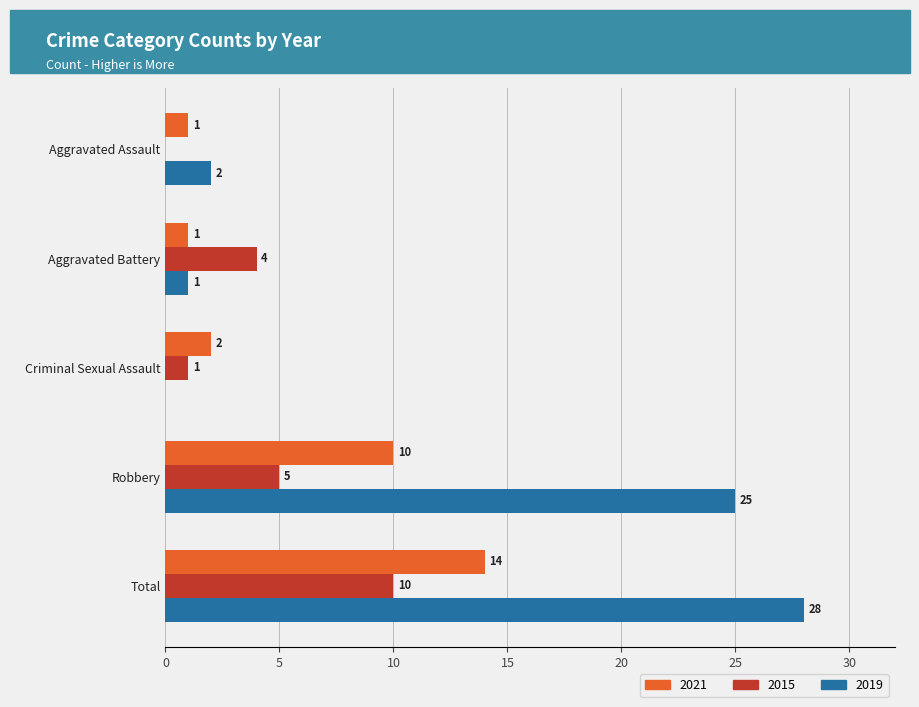

What is the sum of all 2015 values?

20